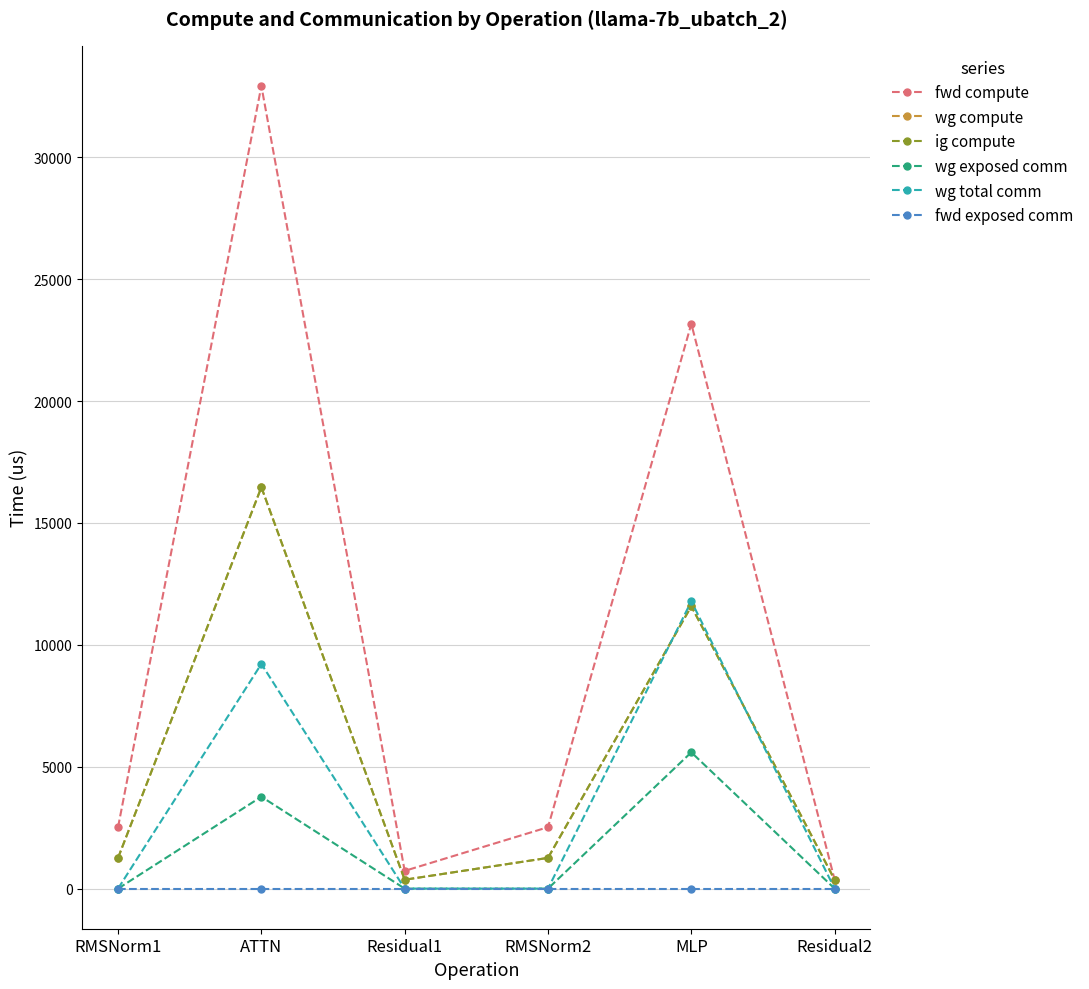

What is the label of the 5th point from the right?

ATTN